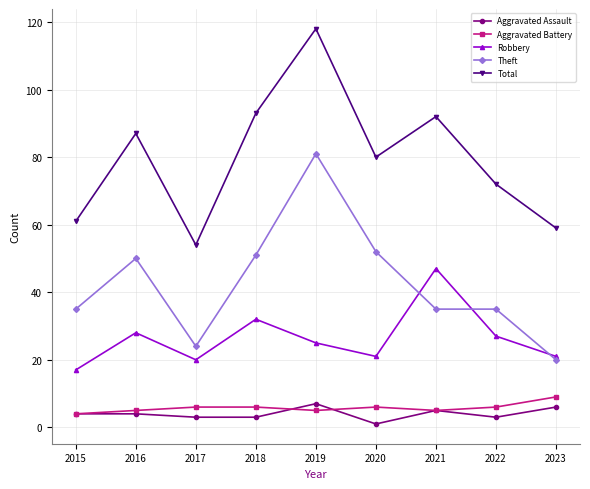

True or false: Robbery and Total intersect in this chart.

False